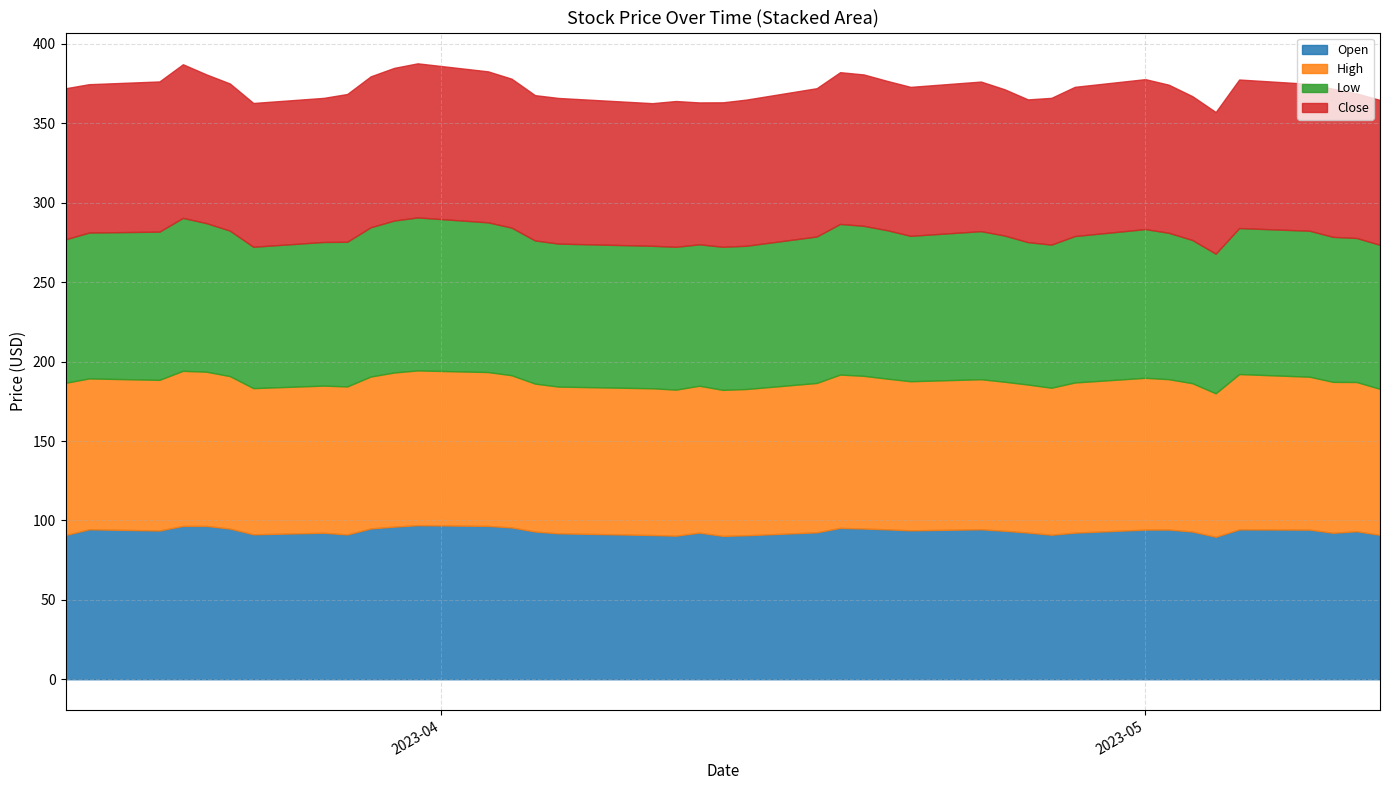

How many interior local peaks does the Open series have?

10